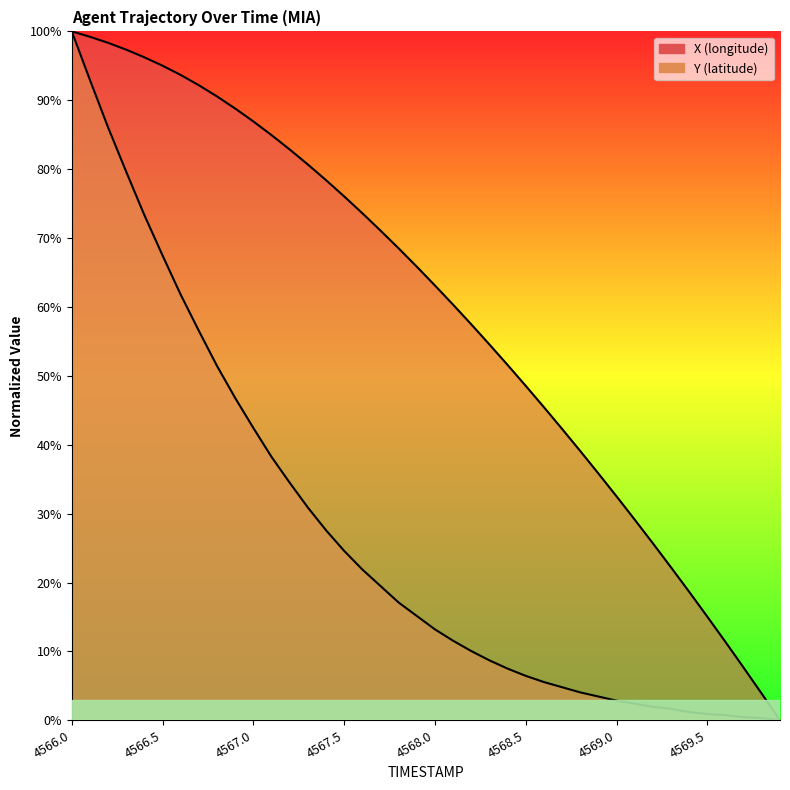

Which series has the widest spread of values?

X